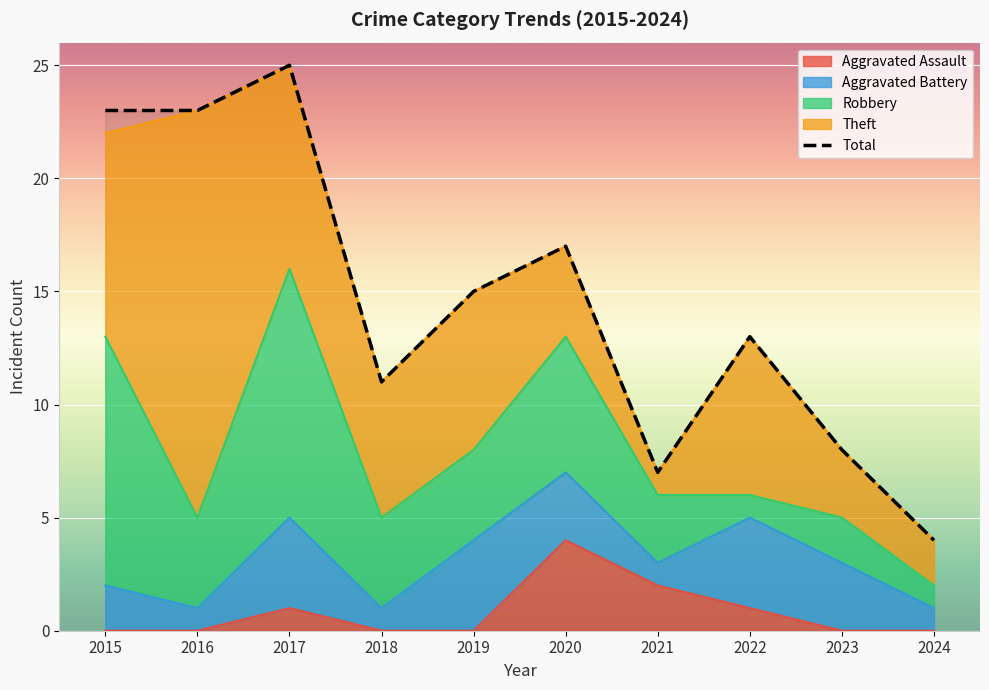

What is the sum of the values at 2015 and 2020?

40